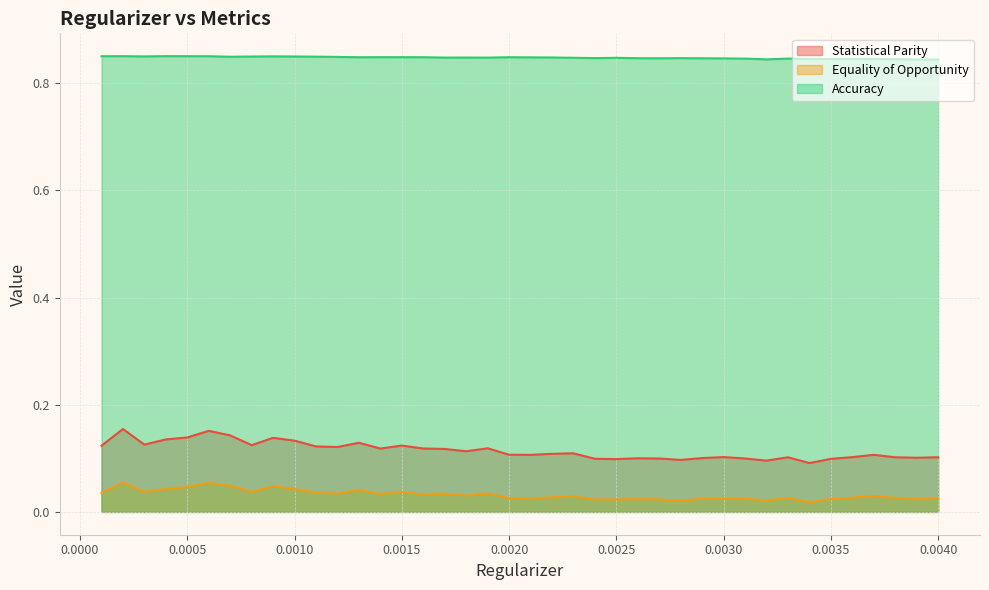

Is it true that Statistical Parity equals 0.1 at 0.0039?

True